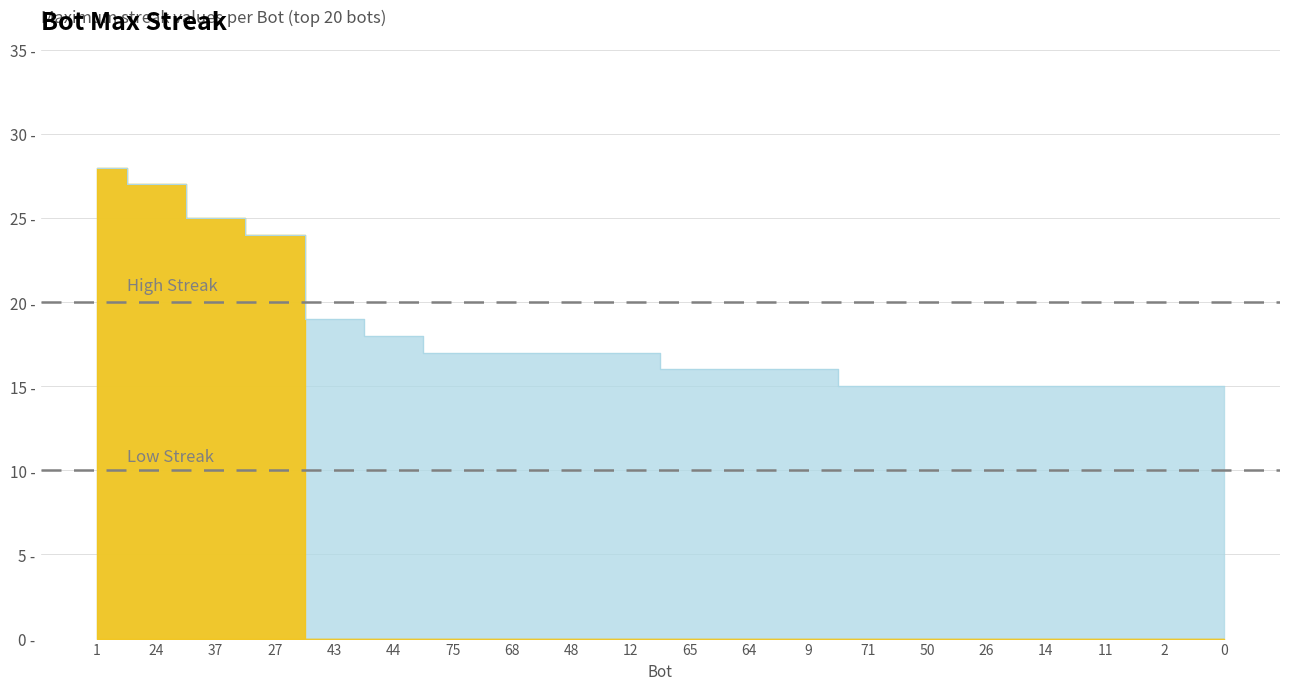

Reading left to right, transcribe all the data shown in this chart.

28	27	25	24	19	18	17	17	17	17	16	16	16	15	15	15	15	15	15	15